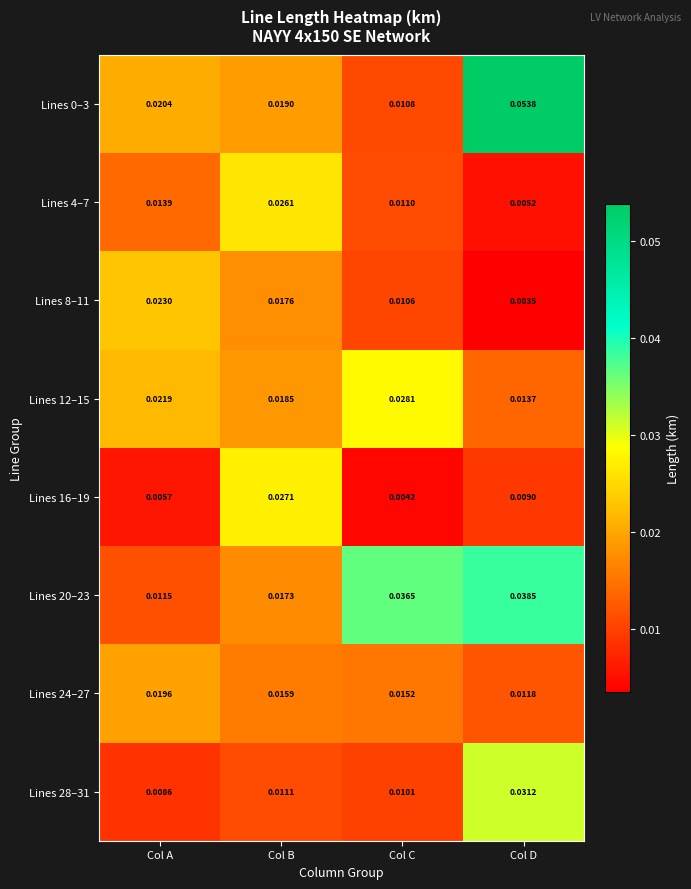

At which category is the sum across all series the highest?

Col D